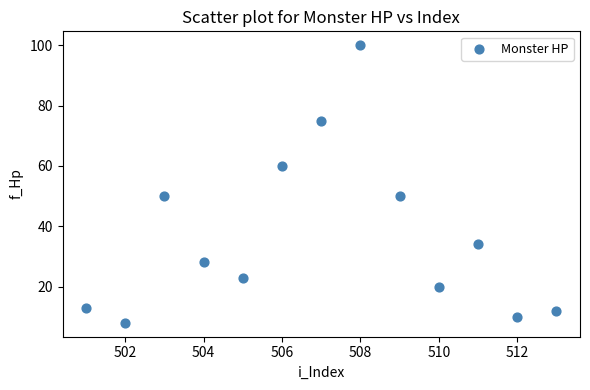

What is the range of X values (max minus min)?

12